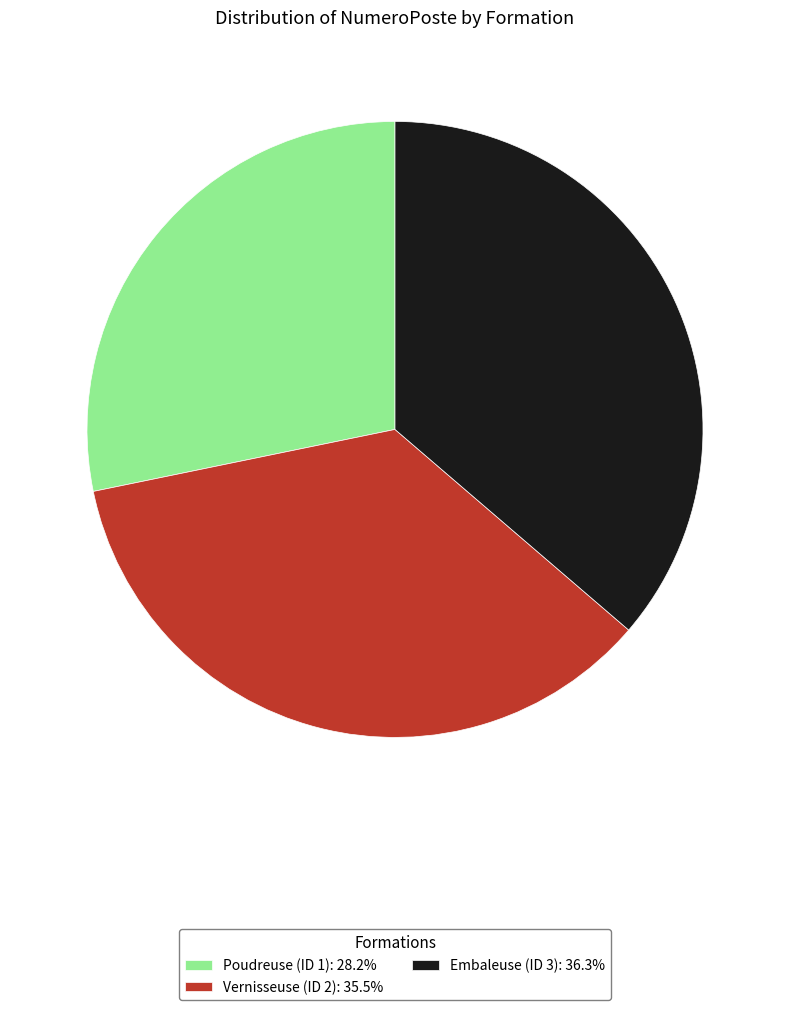

How many slices are in this pie chart?

3